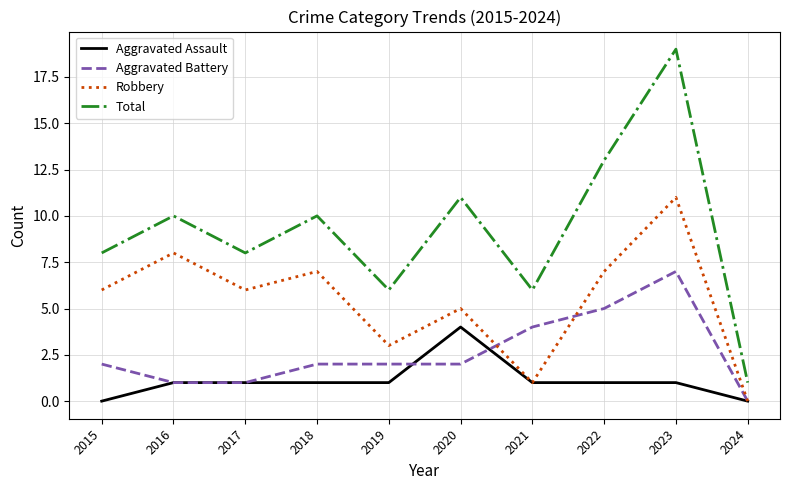

True or false: Aggravated Battery and Total intersect in this chart.

False